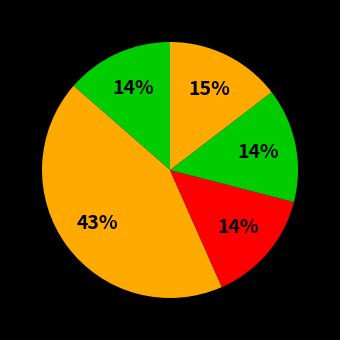

Count the number of slices in the pie.

5